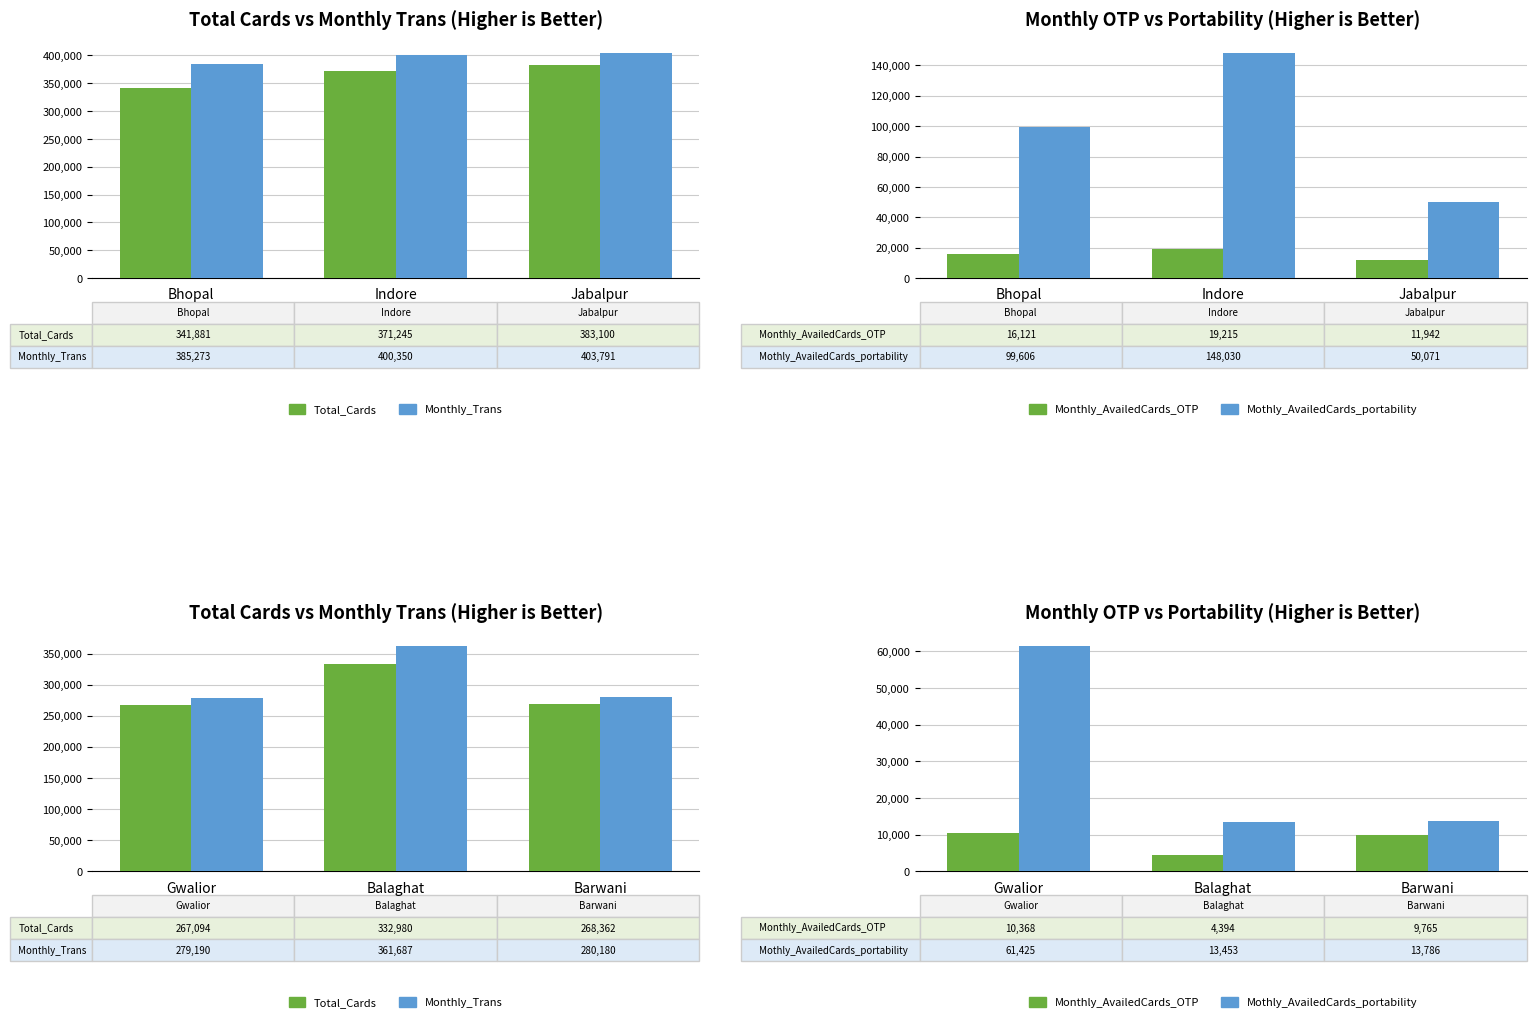

List the series in order of their peak value, highest first.

Monthly_Trans, Total_Cards, Mothly_AvailedCards_portability, Monthly_AvailedCards_OTP